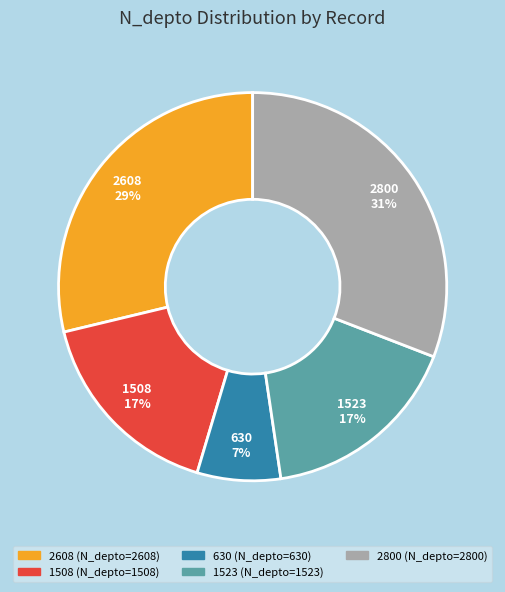

Which category has the smallest portion of the pie?

630